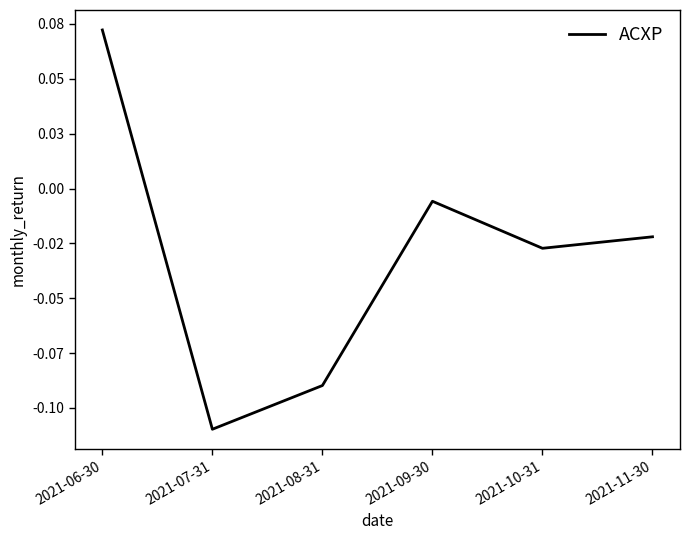

Does the chart have visible grid lines?

No